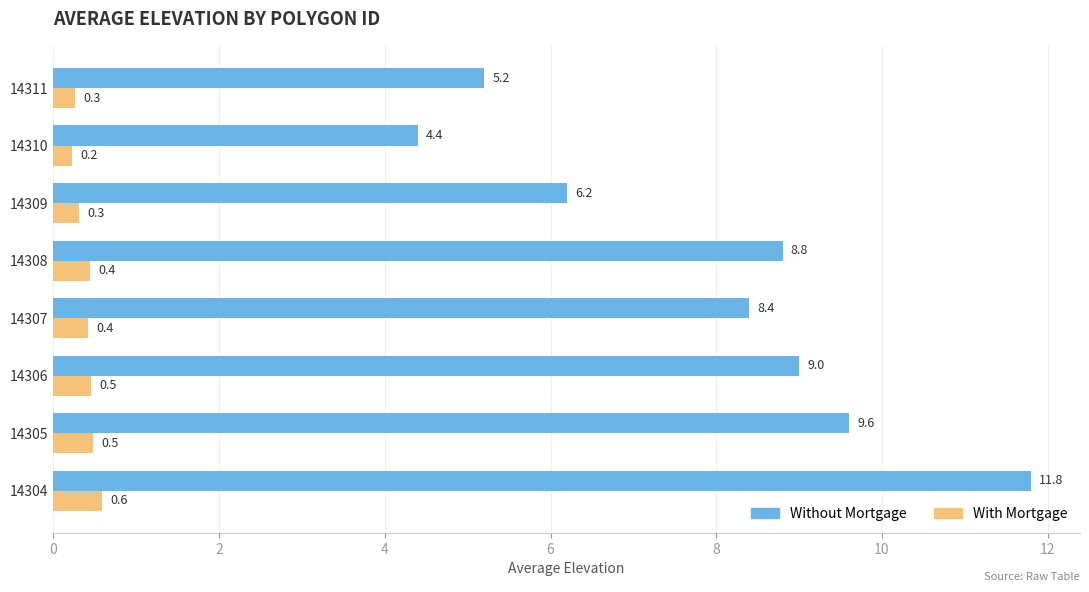

Rank the series by their maximum value, from lowest to highest.

With Mortgage, Without Mortgage